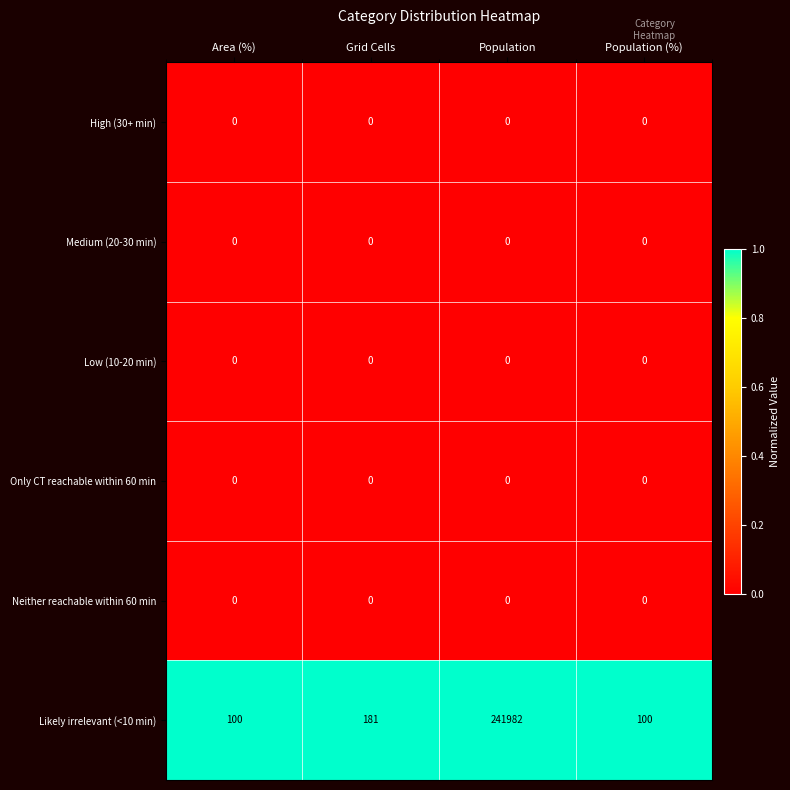

Which series changed the most between Grid Cells and Population (%)?

Likely irrelevant (<10 min)